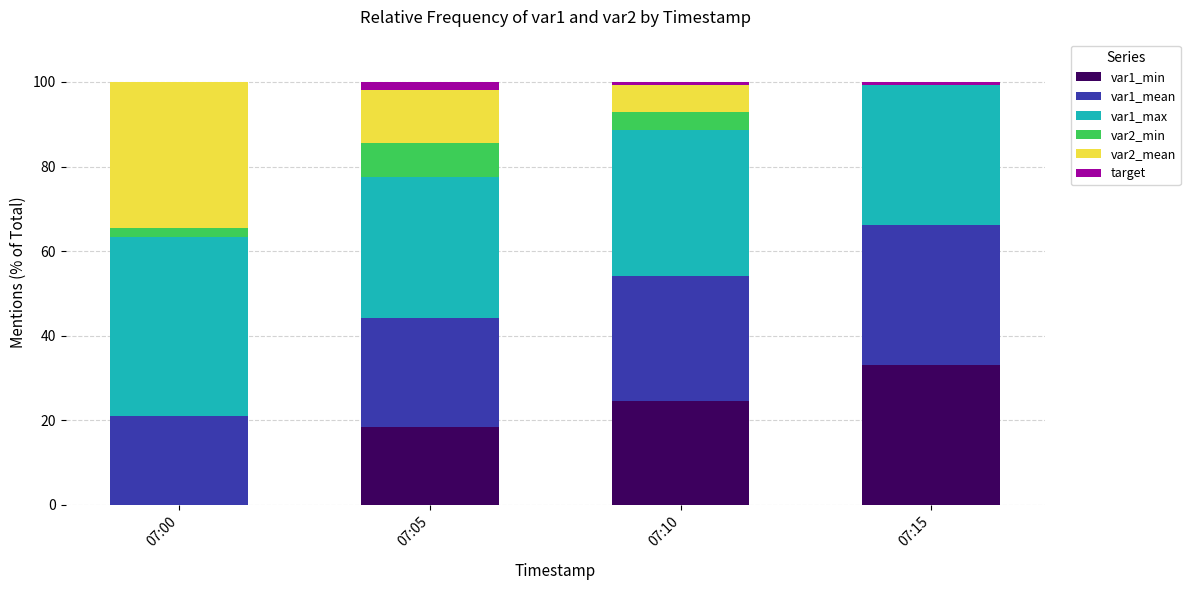

True or false: var1_min has a value of 27.7 at 07:05.

False